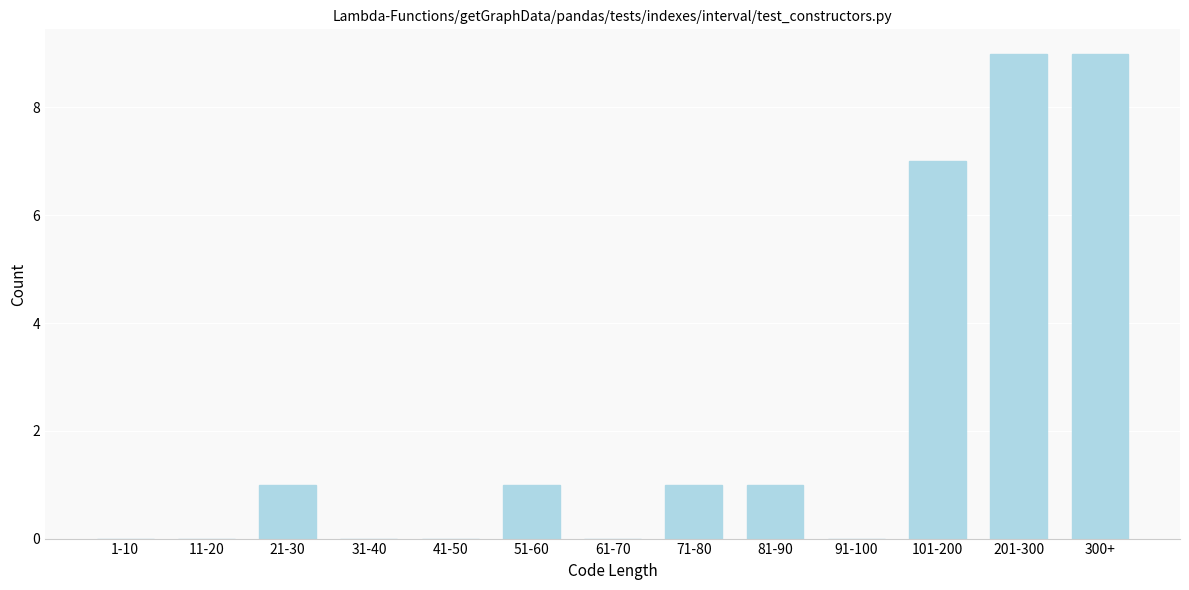

Reading left to right, extract all data points from this chart.

1-10=0	11-20=0	21-30=1	31-40=0	41-50=0	51-60=1	61-70=0	71-80=1	81-90=1	91-100=0	101-200=7	201-300=9	300+=9